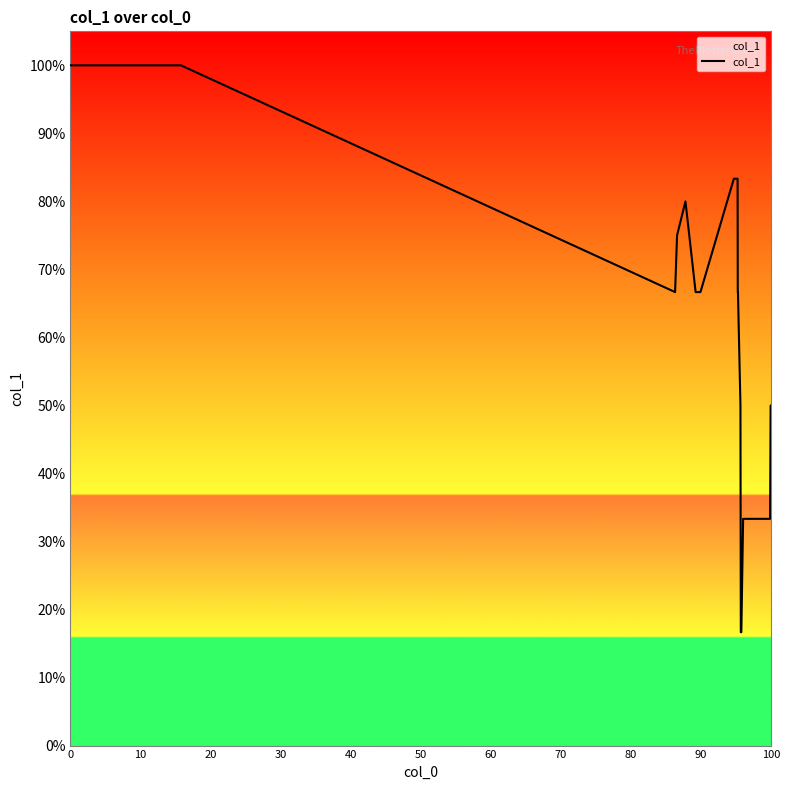

Does the chart display data point markers on the line(s)?

No